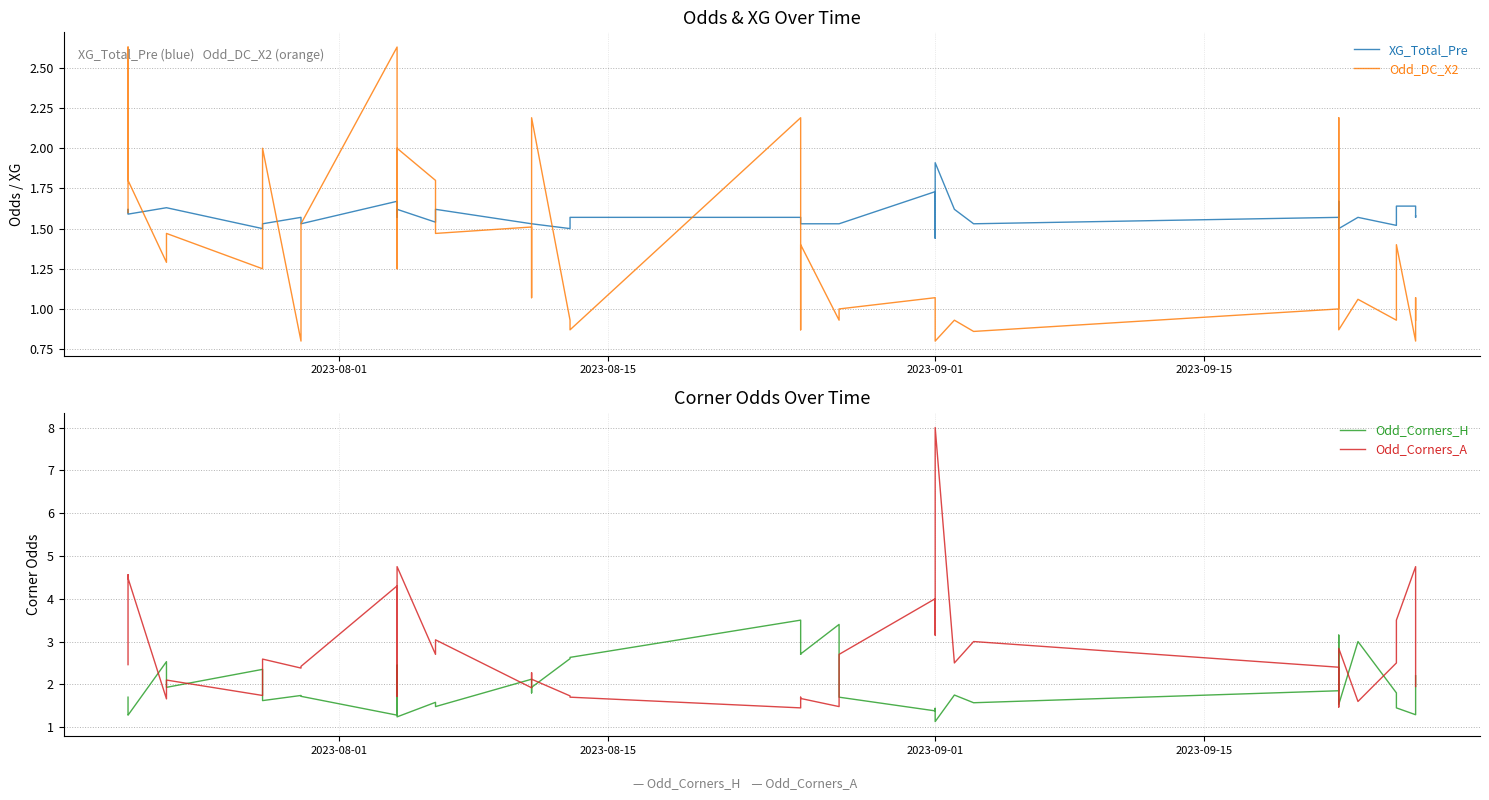

What are all the series names shown in the legend?

XG_Total_Pre, Odd_DC_X2, Odd_Corners_H, Odd_Corners_A